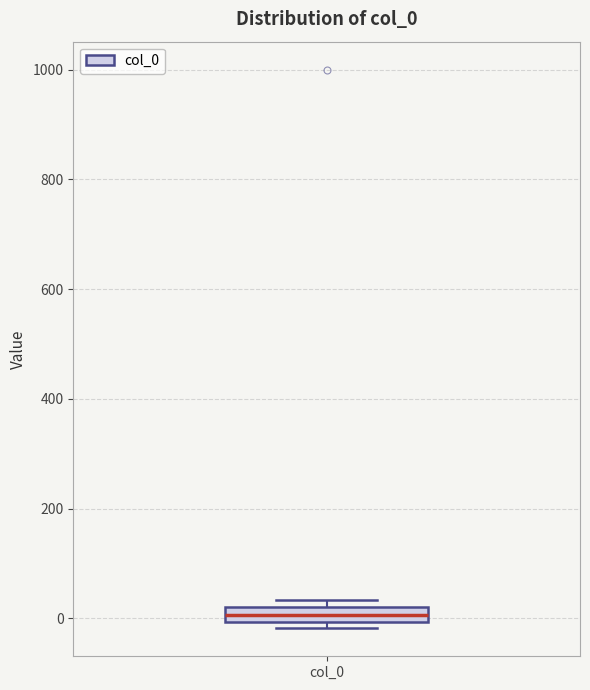

Where is the upper edge of the box for col_0 on the y-axis? The values are not printed on the chart, so give them approximately, as read against the axis.

20